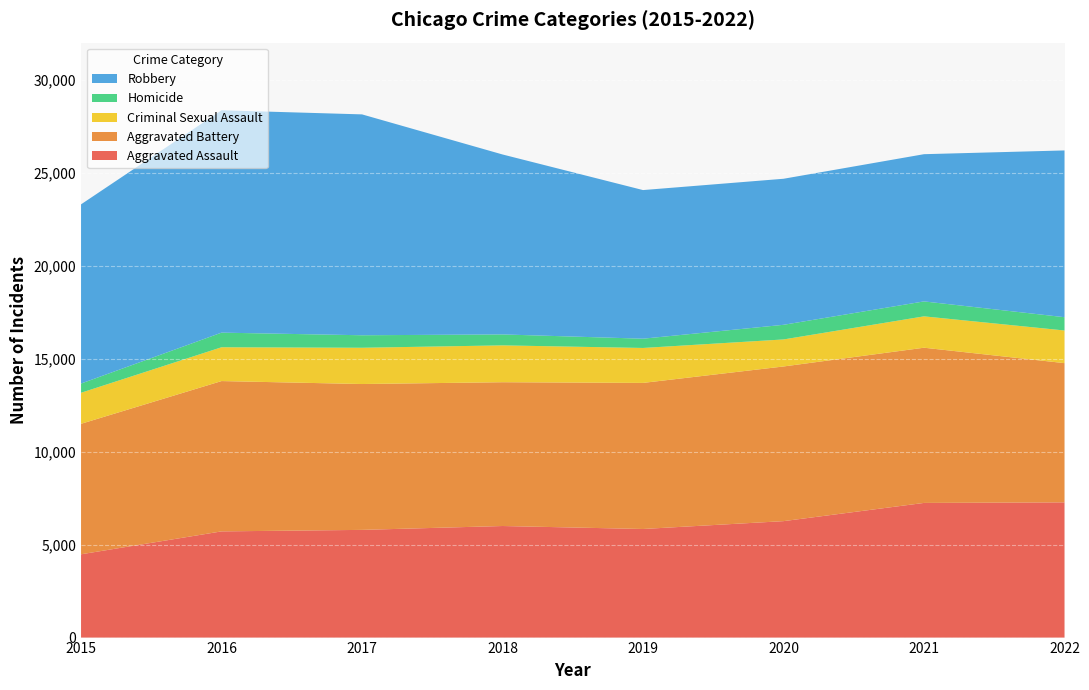

Reading right to left, transcribe all the data shown in this chart.

Aggravated Assault: 2022=7273	2021=7243	2020=6263	2019=5841	2018=6001	2017=5793	2016=5712	2015=4480
Aggravated Battery: 2022=7488	2021=8348	2020=8319	2019=7857	2018=7734	2017=7845	2016=8085	2015=7018
Criminal Sexual Assault: 2022=1757	2021=1687	2020=1454	2019=1880	2018=1982	2017=1951	2016=1819	2015=1670
Homicide: 2022=714	2021=804	2020=787	2019=498	2018=589	2017=672	2016=786	2015=496
Robbery: 2022=8970	2021=7918	2020=7855	2019=7994	2018=9679	2017=11880	2016=11960	2015=9638